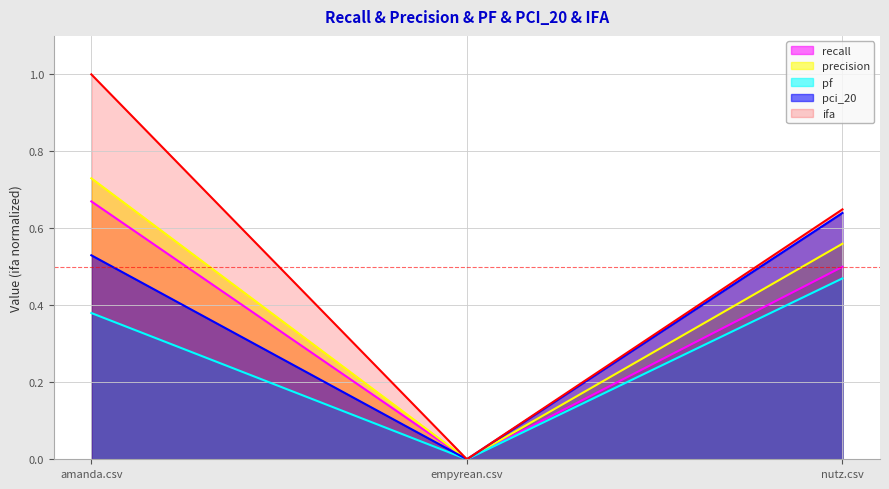

How many categories are shown in the chart?

3